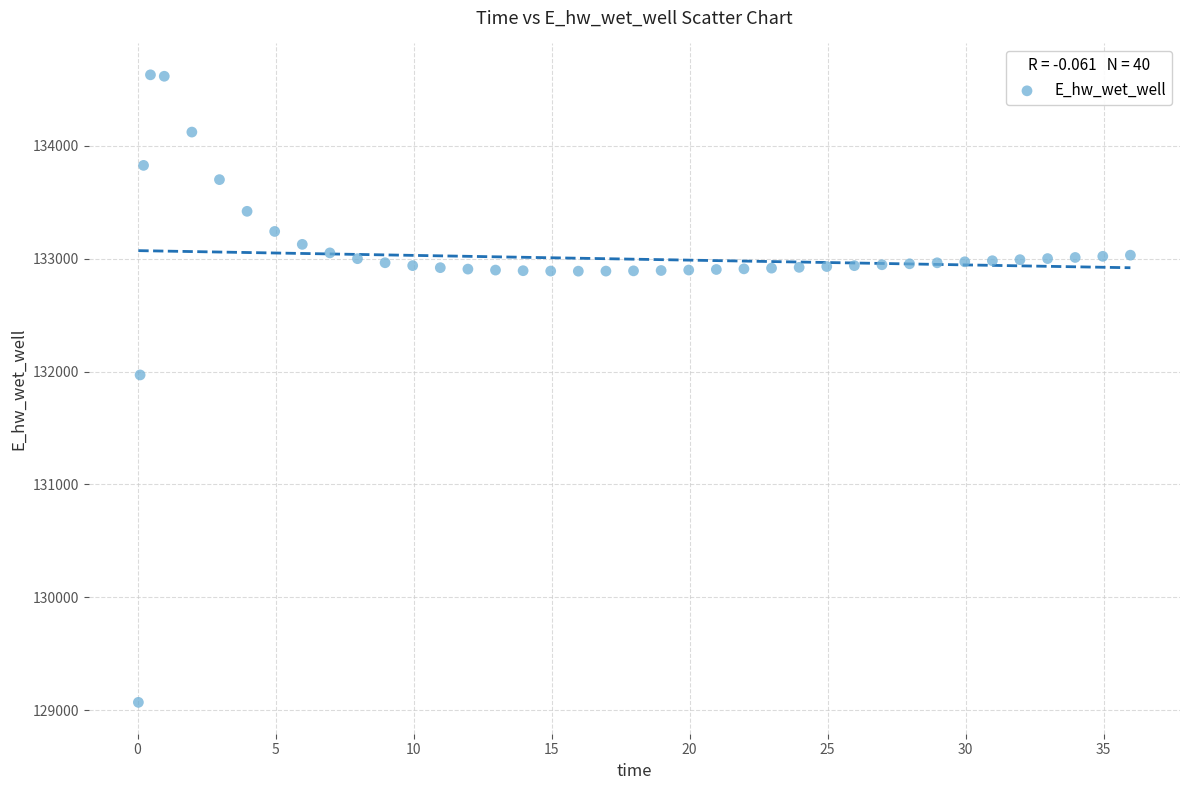

What Y value in the scatter plot is closest to 131849?

131970.0